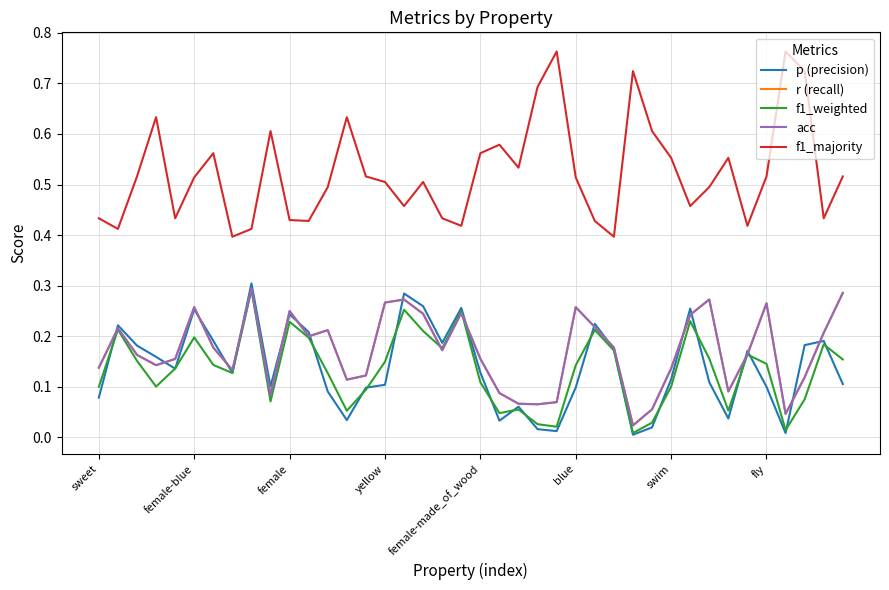

List the series in order of their peak value, lowest first.

f1_weighted, r (recall), acc, p (precision), f1_majority